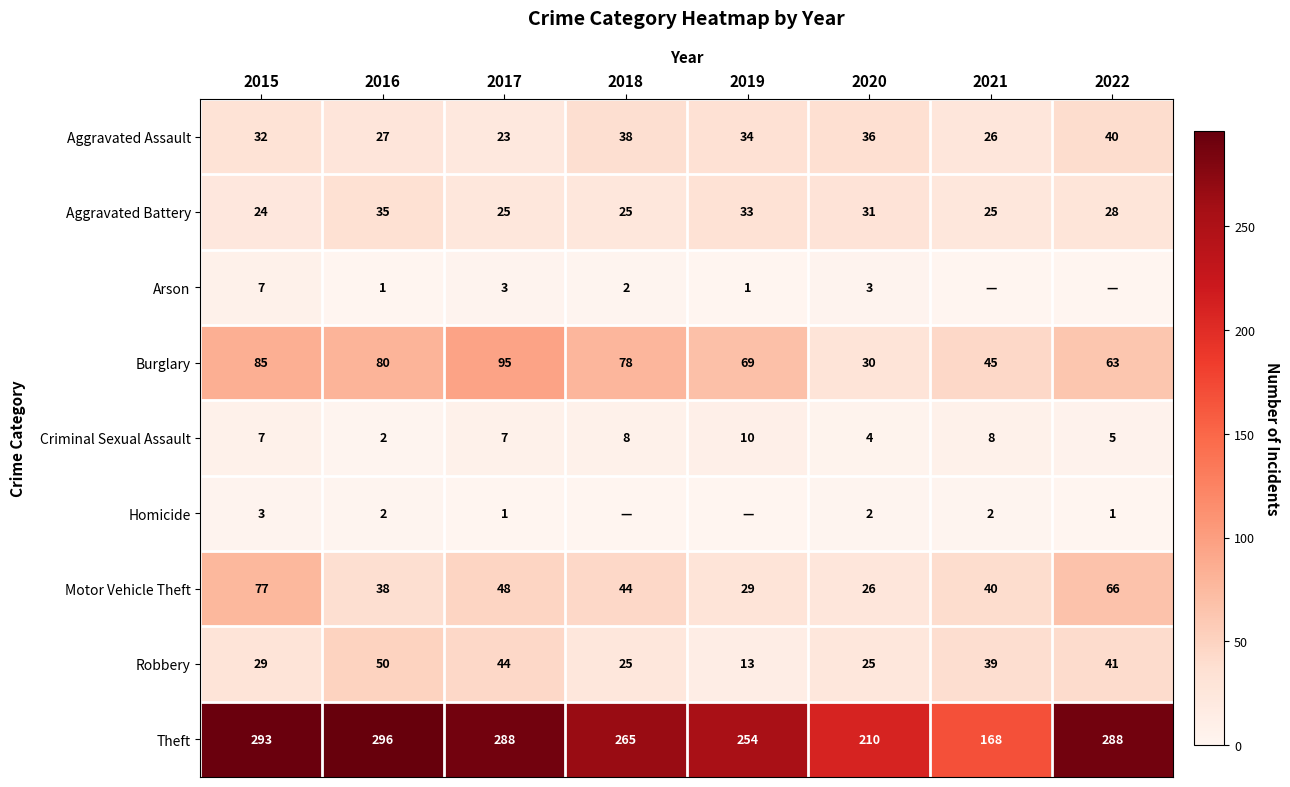

What is the maximum value shown in the chart?

296